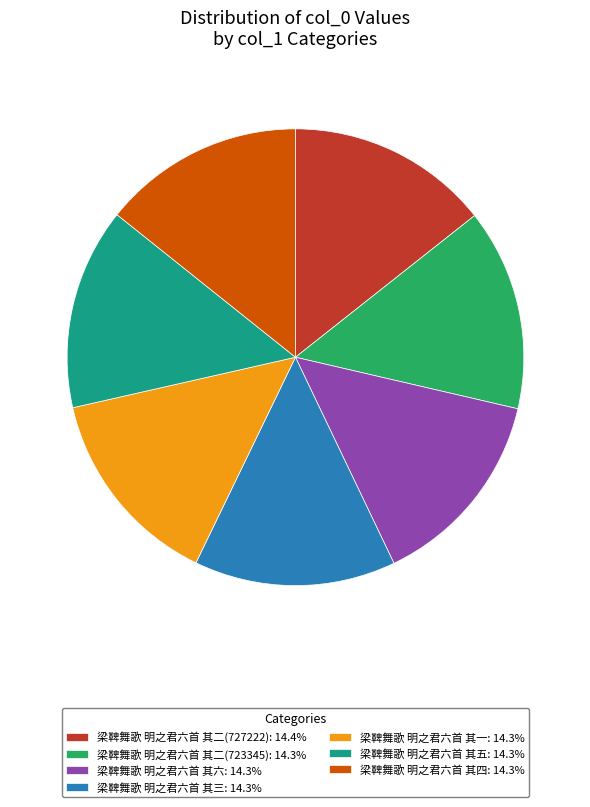

Does 梁鞞舞歌 明之君六首 其三 account for over 50% of the chart?

No